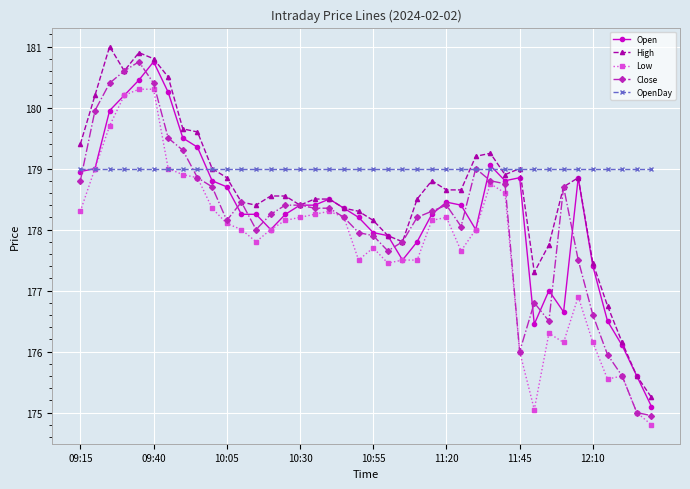

How many lines are shown in the chart?

5